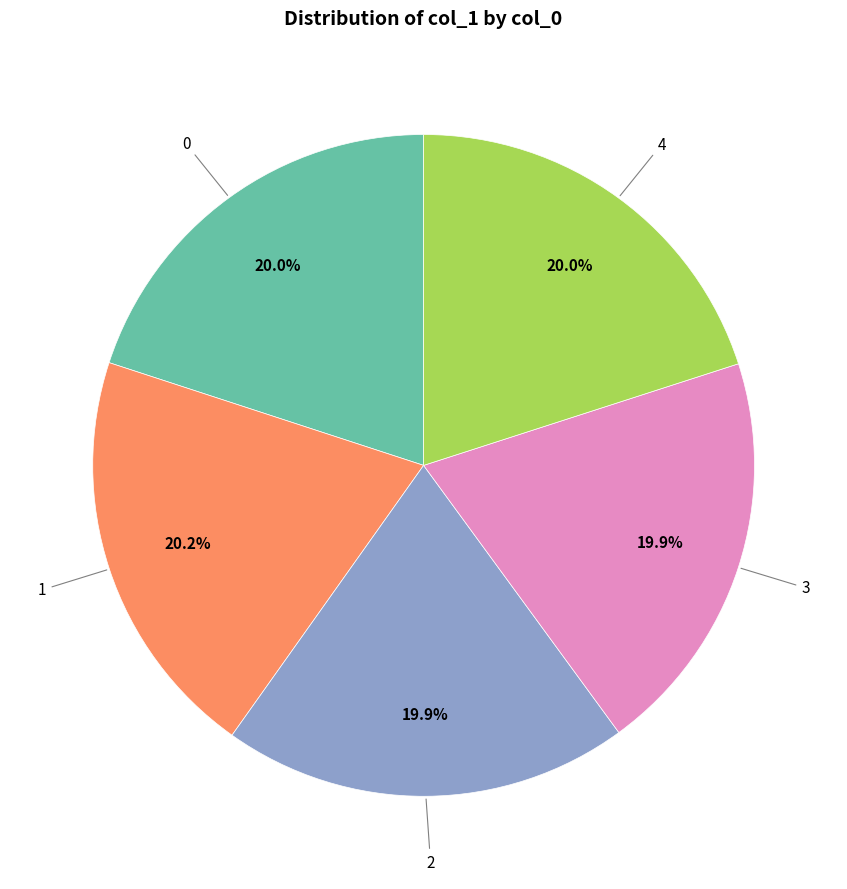

Does any single category account for the majority?

No